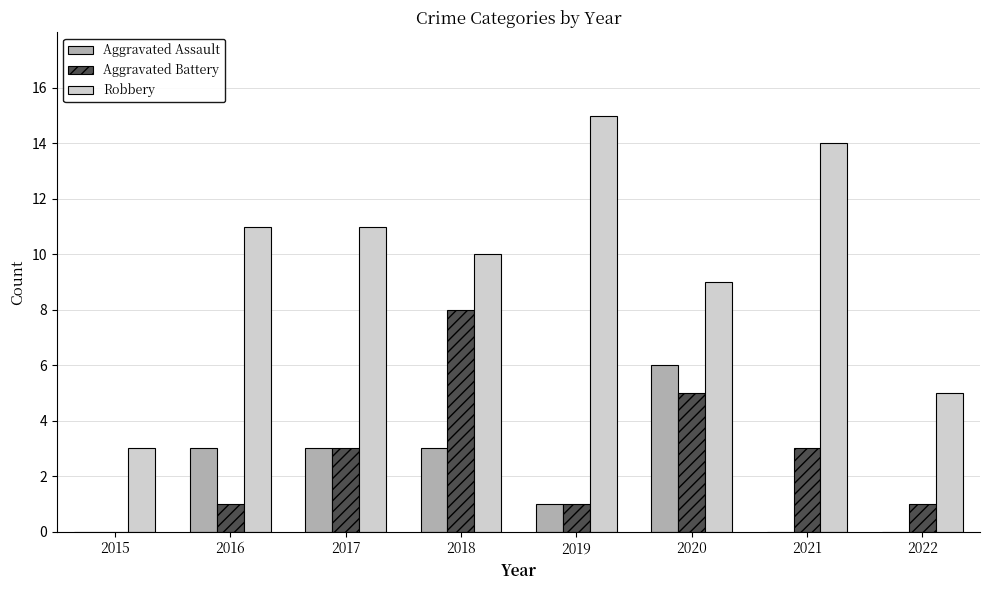

What is the maximum value shown in the chart?

15